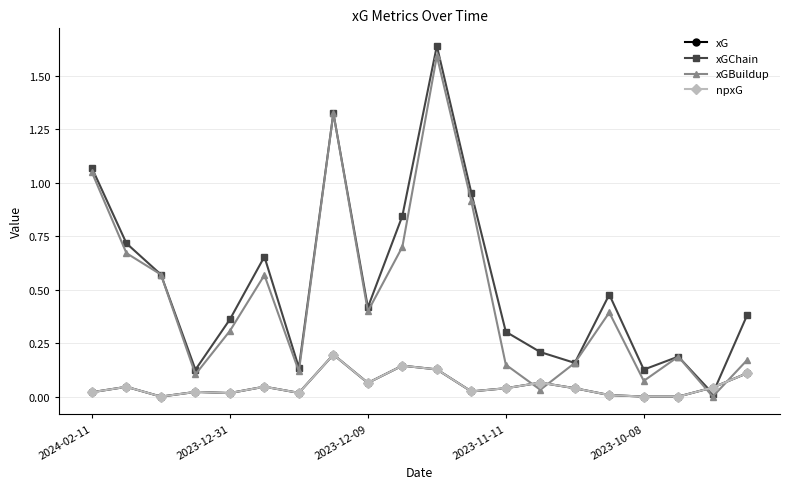

How many data points in xGBuildup are above 0?

19